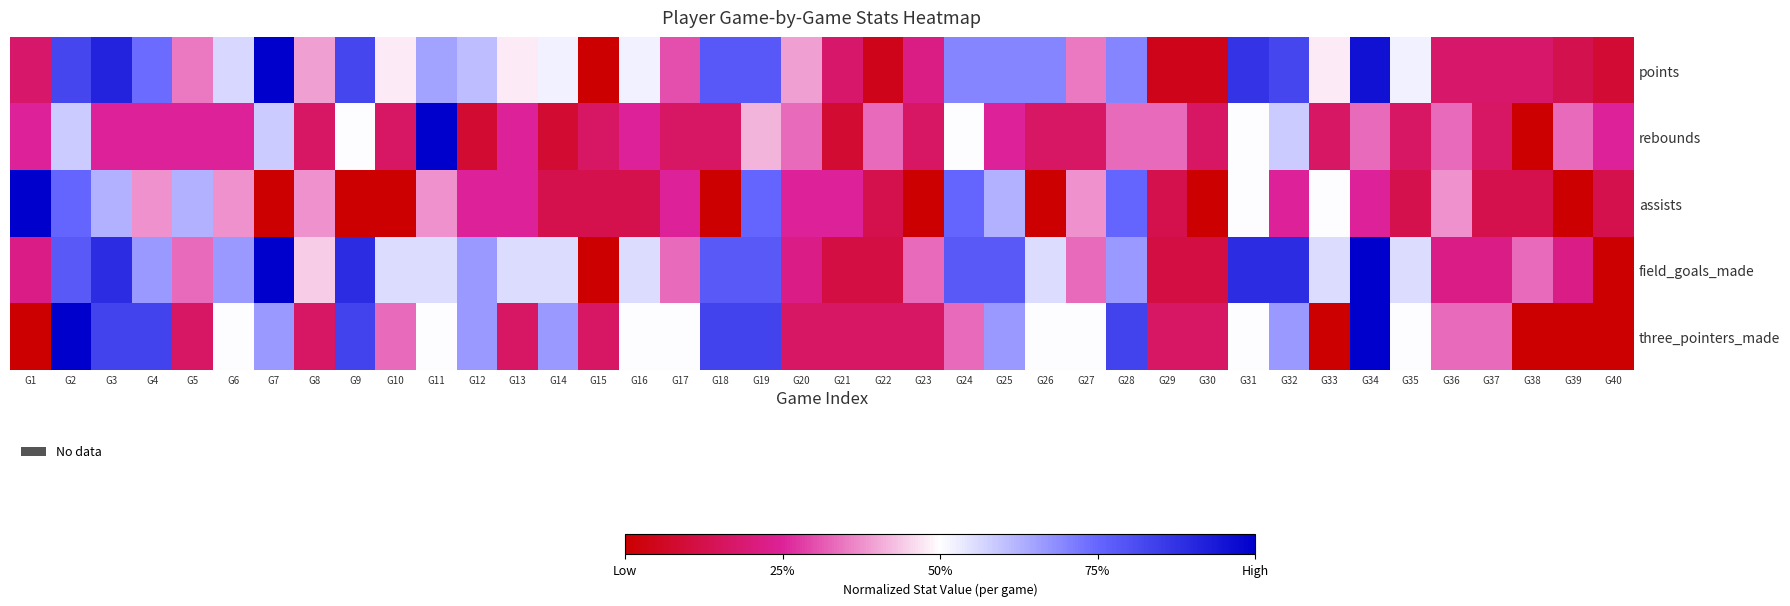

Between G22 and G13, which is larger?

G13